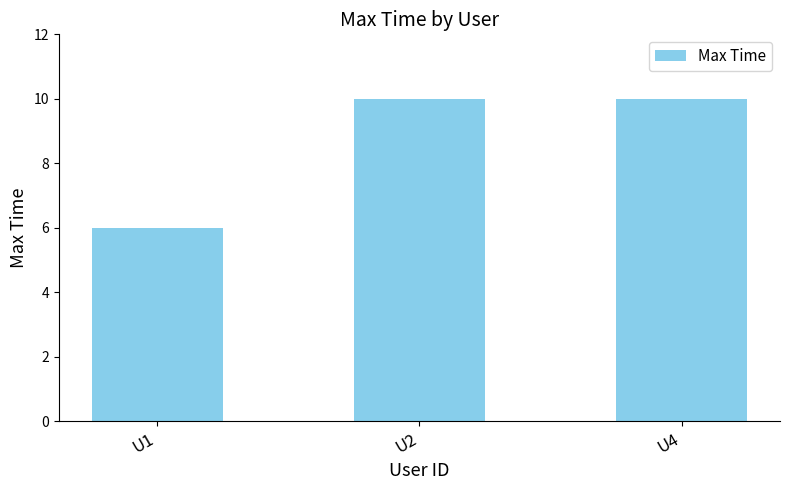

What is the average value?

9